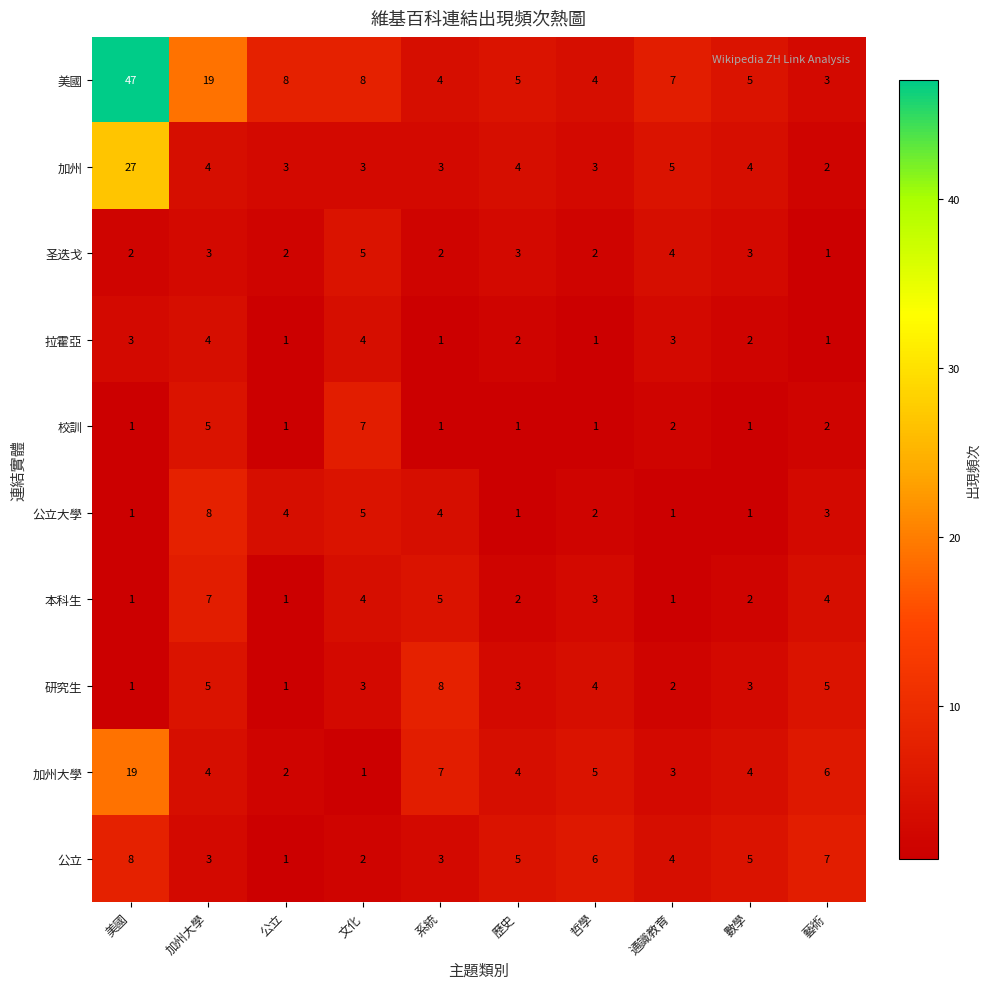

What is the highest value of the 公立大學 series?

8